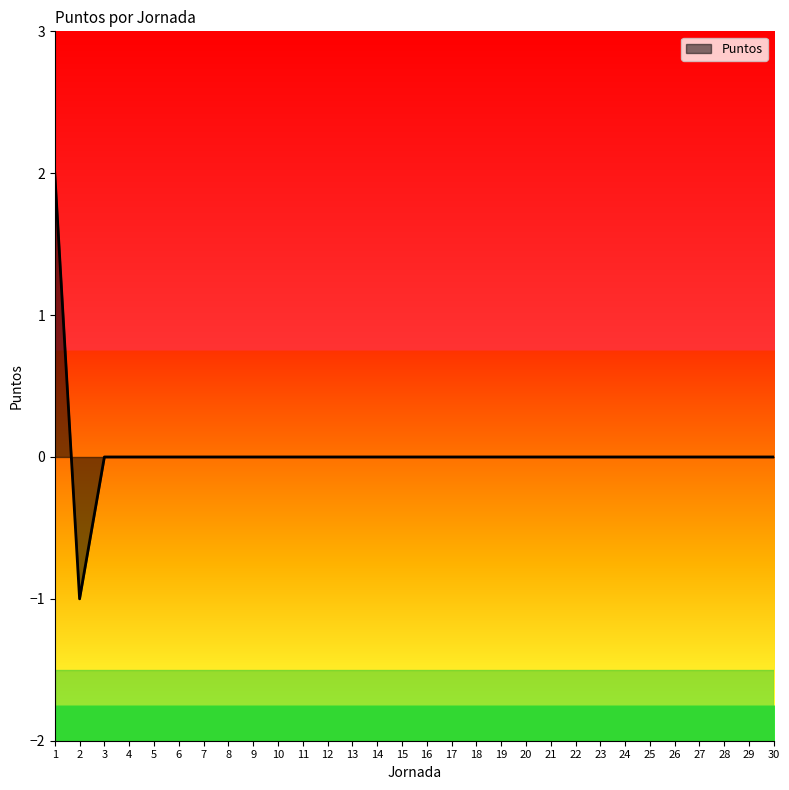

The chart shows a value of 0 at 5. True or false?

True